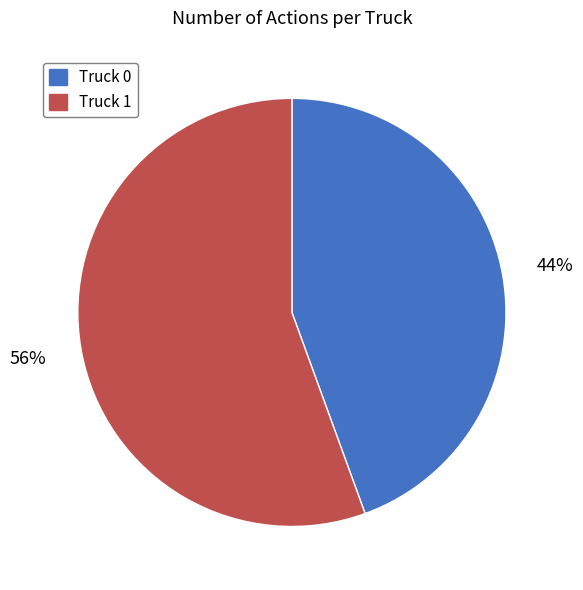

Is there any slice that represents more than half of the pie?

Yes